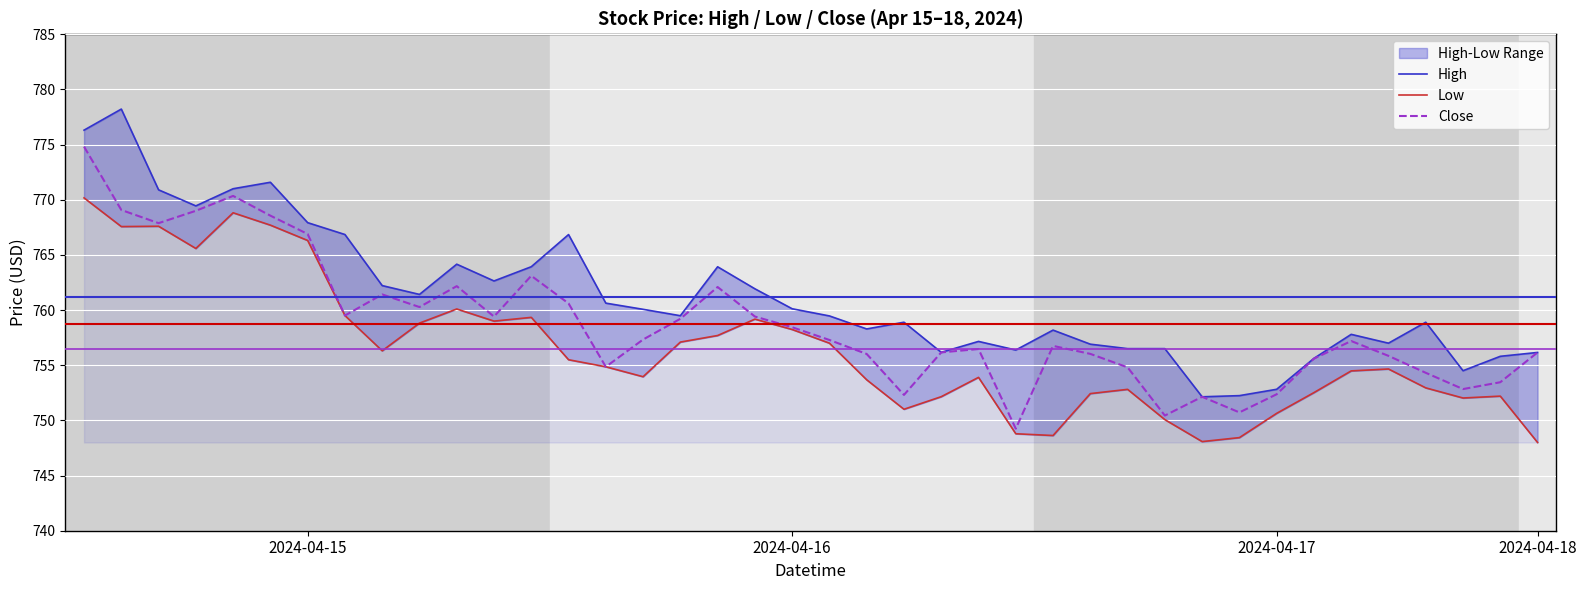

What is the highest value of the Close series?

774.8